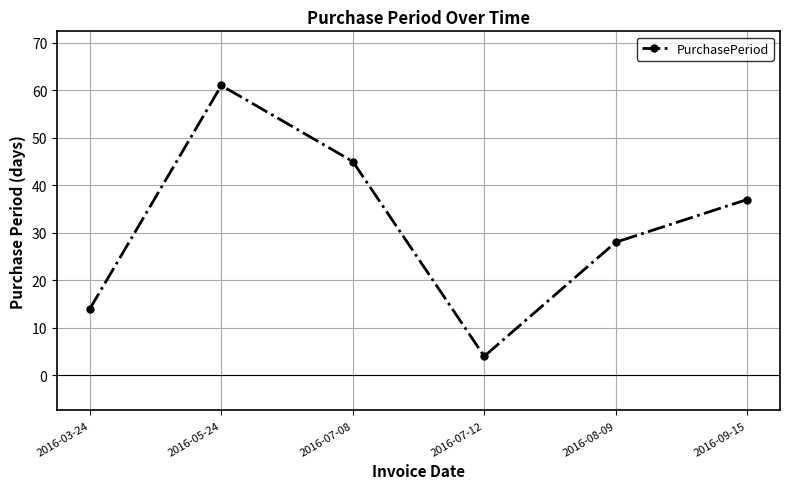

The value at 2016-07-12 is 4. True or false?

True